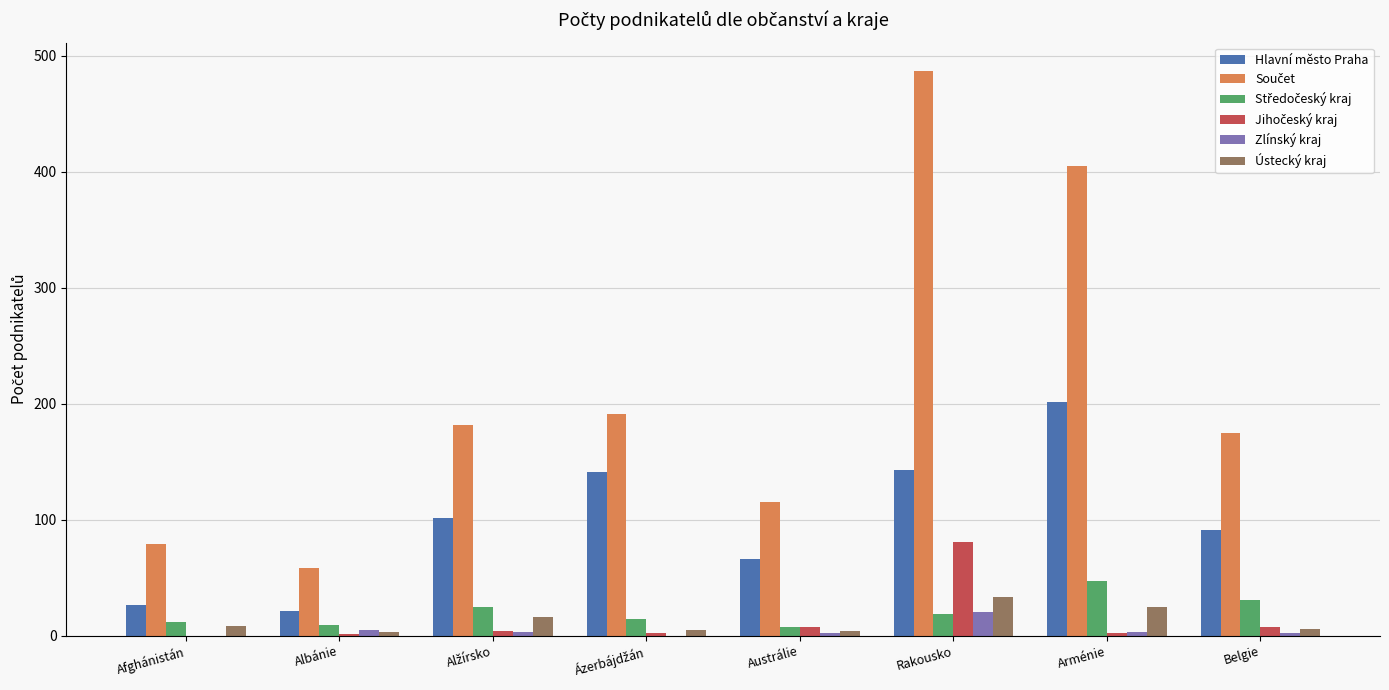

At which category does the chart reach its peak across all series?

Rakousko